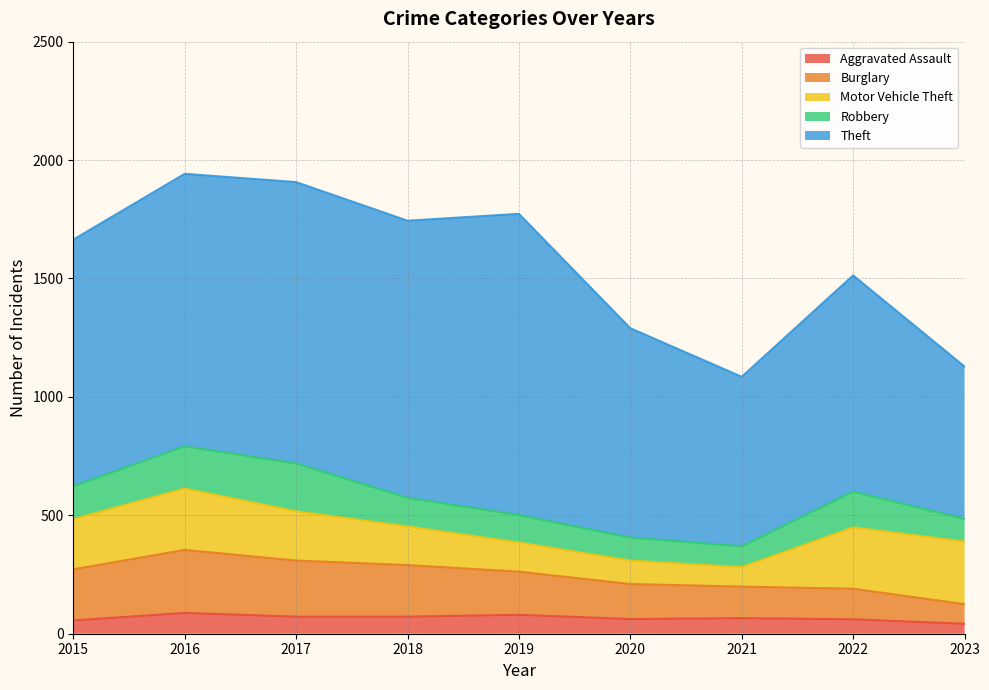

How many series are shown in this chart?

5